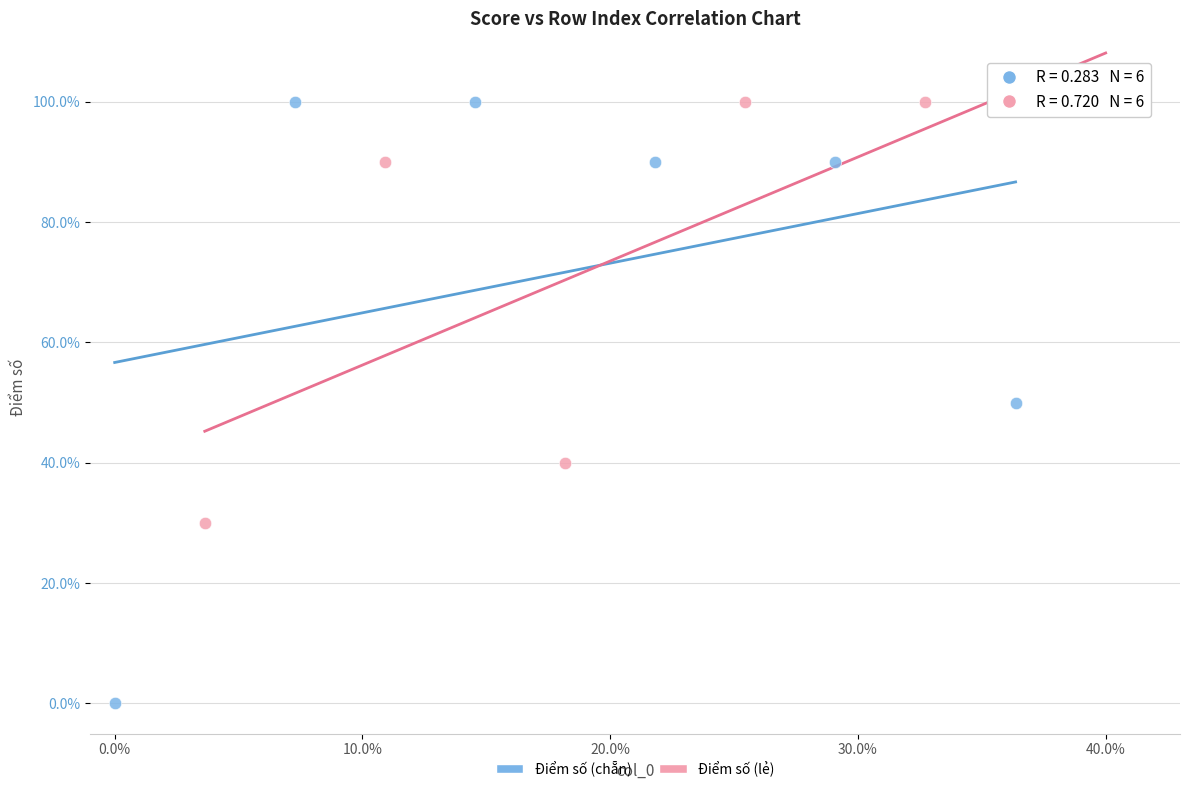

Which series has the widest spread of Y values?

Điểm số (chẵn)